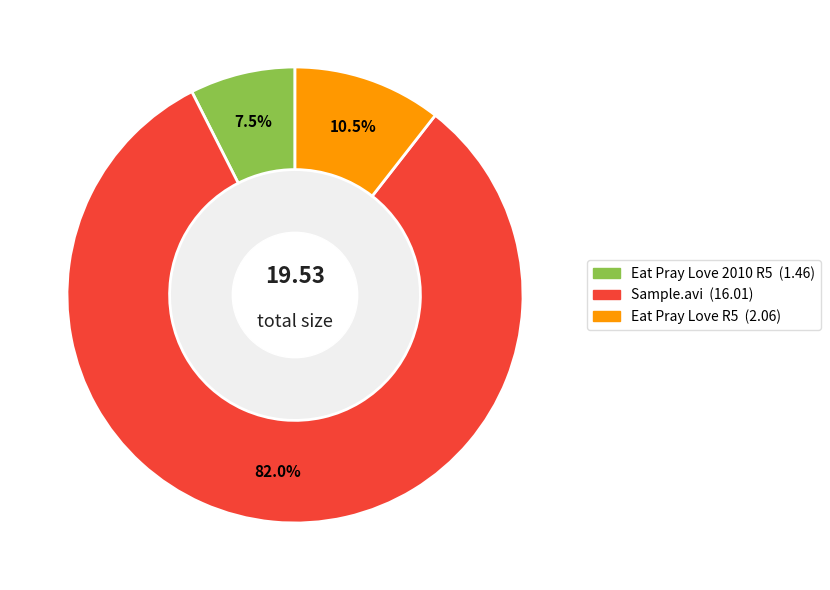

Rank the categories by value from lowest to highest.

Eat Pray Love 2010 R5, Eat Pray Love R5, Sample.avi